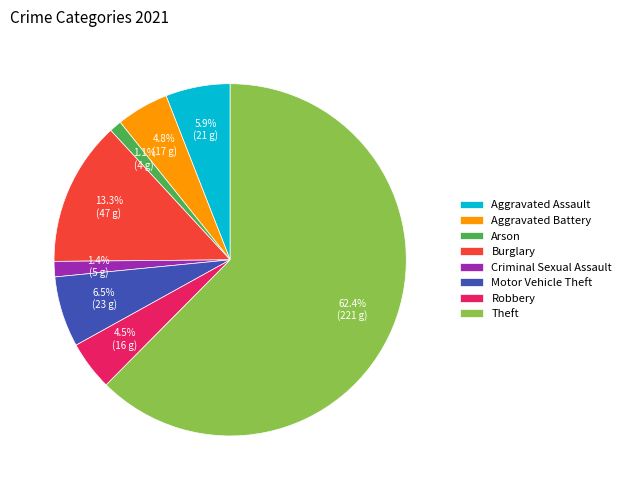

Do Arson and Motor Vehicle Theft together represent more than half of the pie?

No